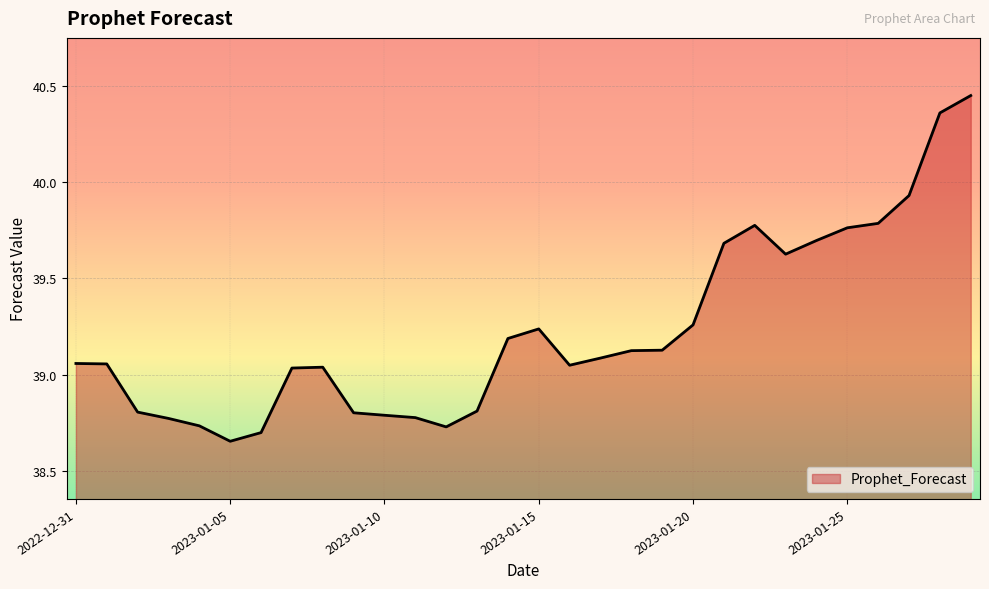

True or false: there are more than 2 points higher than both neighbors.

True